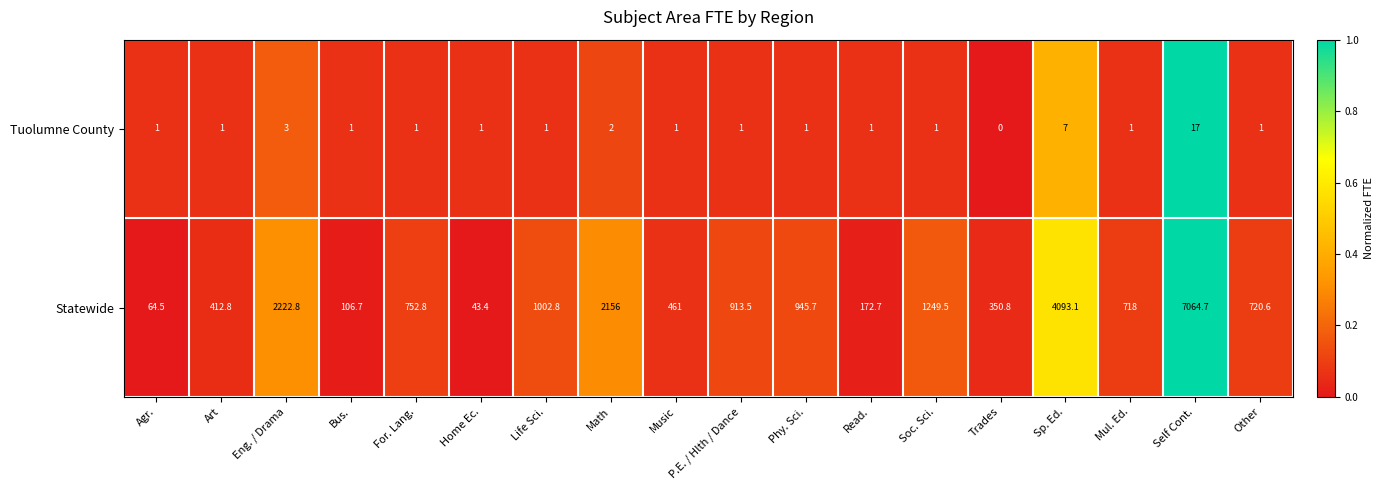

At which category is the sum across all series the highest?

Self Cont.